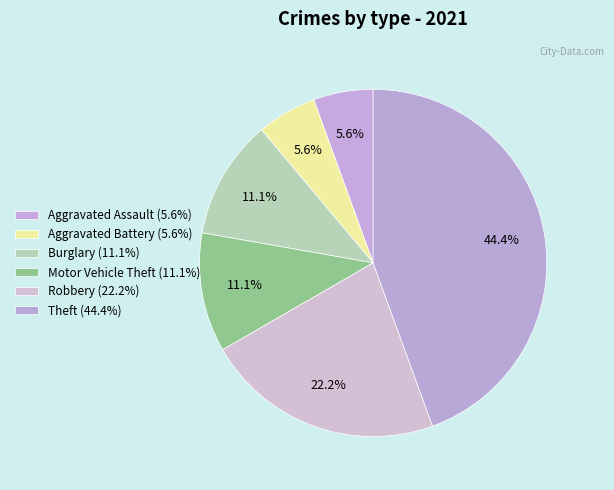

Count the number of slices in the pie.

6